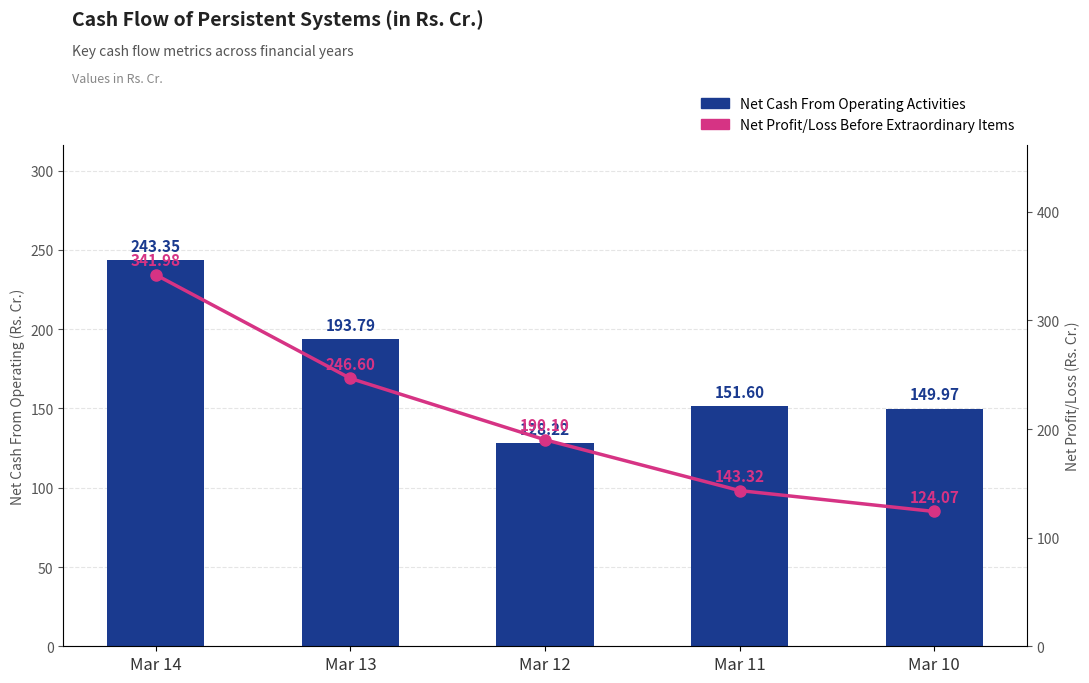

What is the spread (max minus min) of values at Mar 11?

8.3